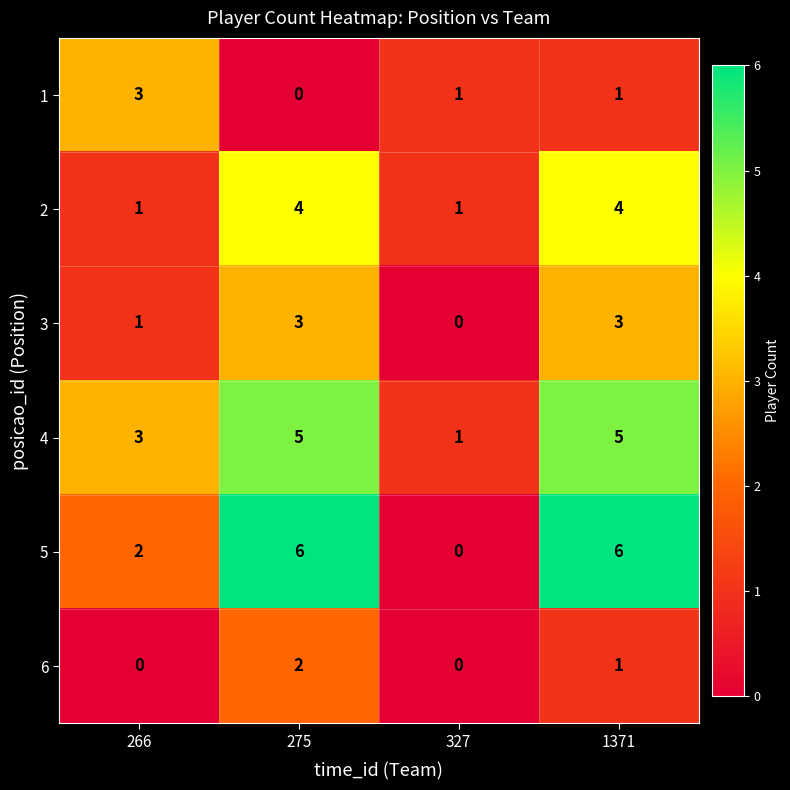

What is the sum of all 3 values?

7